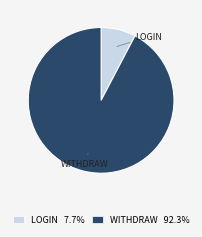

Does any single category account for the majority?

Yes